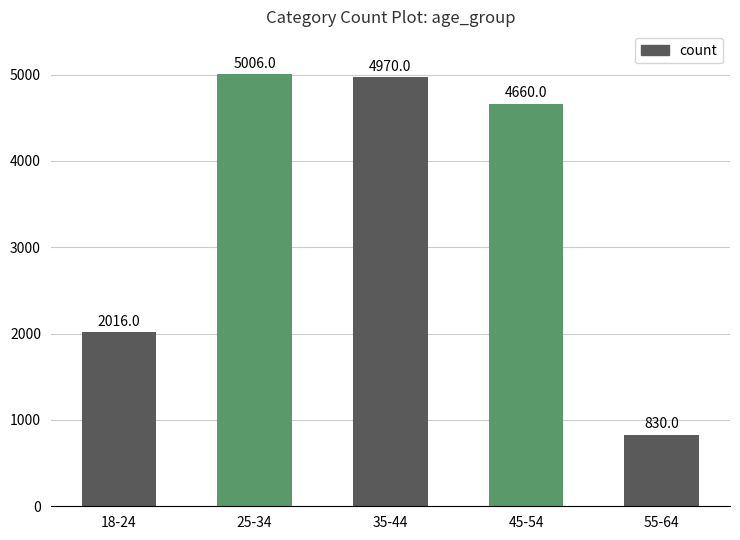

What is the label of the 3rd bar from the left?

35-44